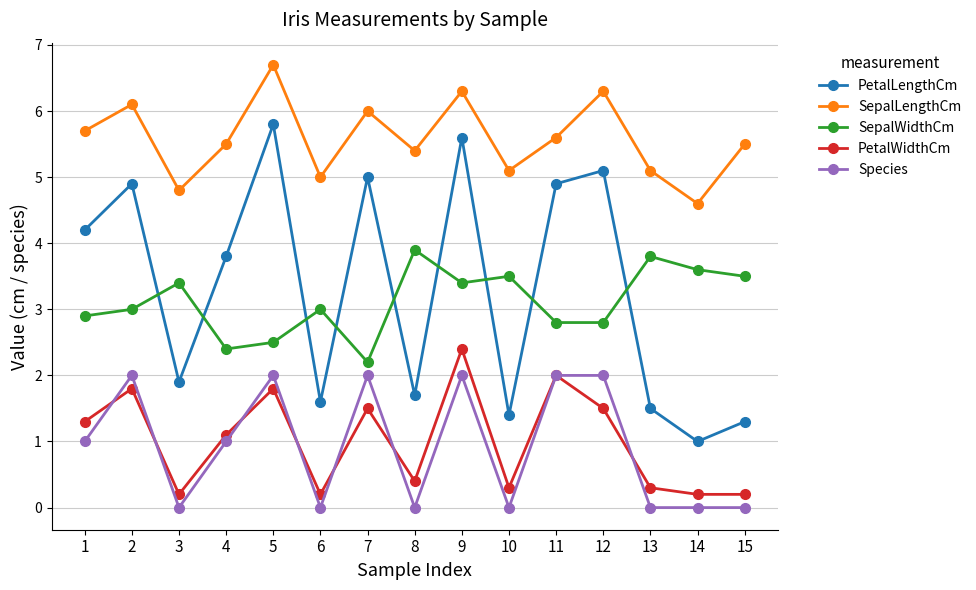

True or false: PetalLengthCm and PetalWidthCm cross at least once.

False